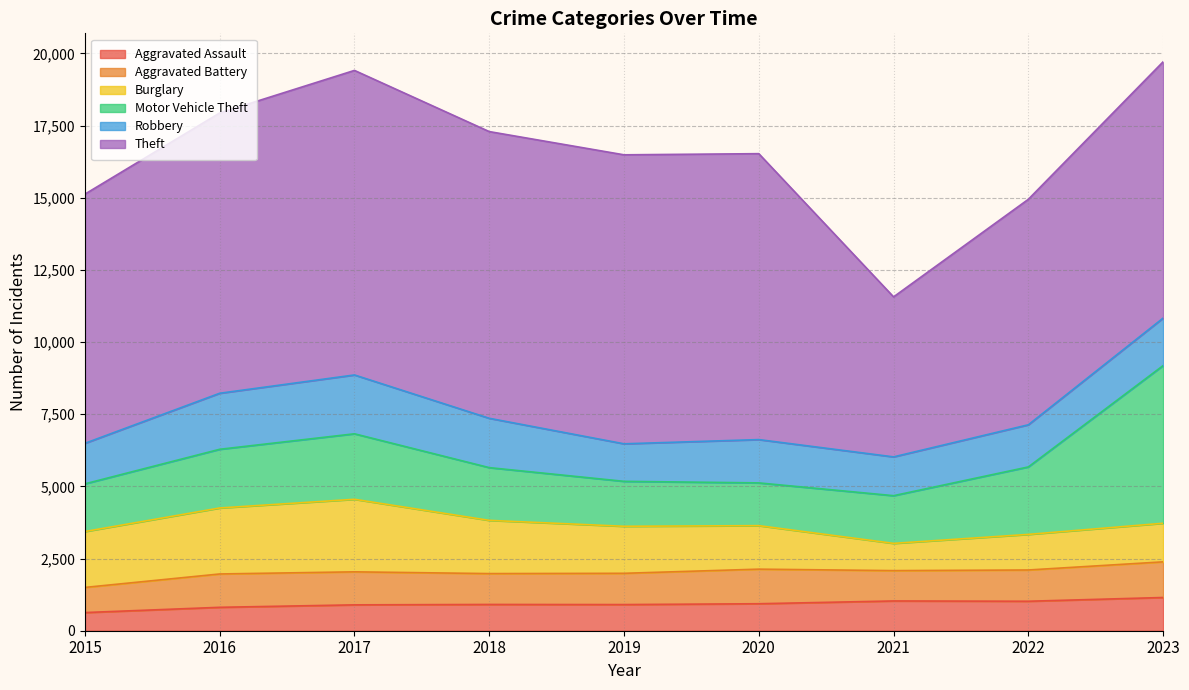

Between 2020 and 2023, which is larger?

2023